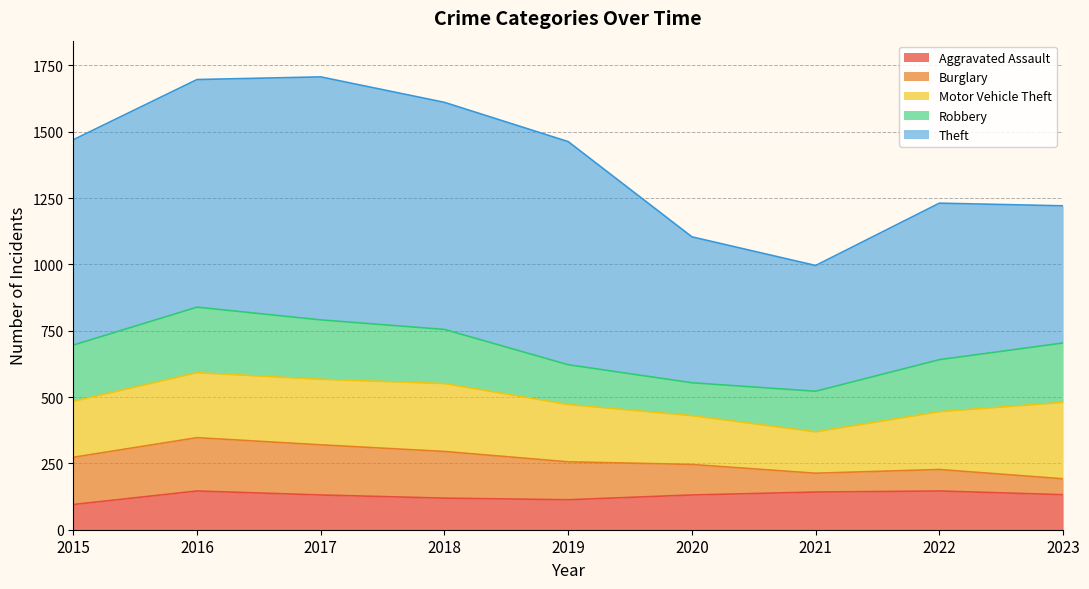

True or false: Theft and Aggravated Assault intersect in this chart.

False